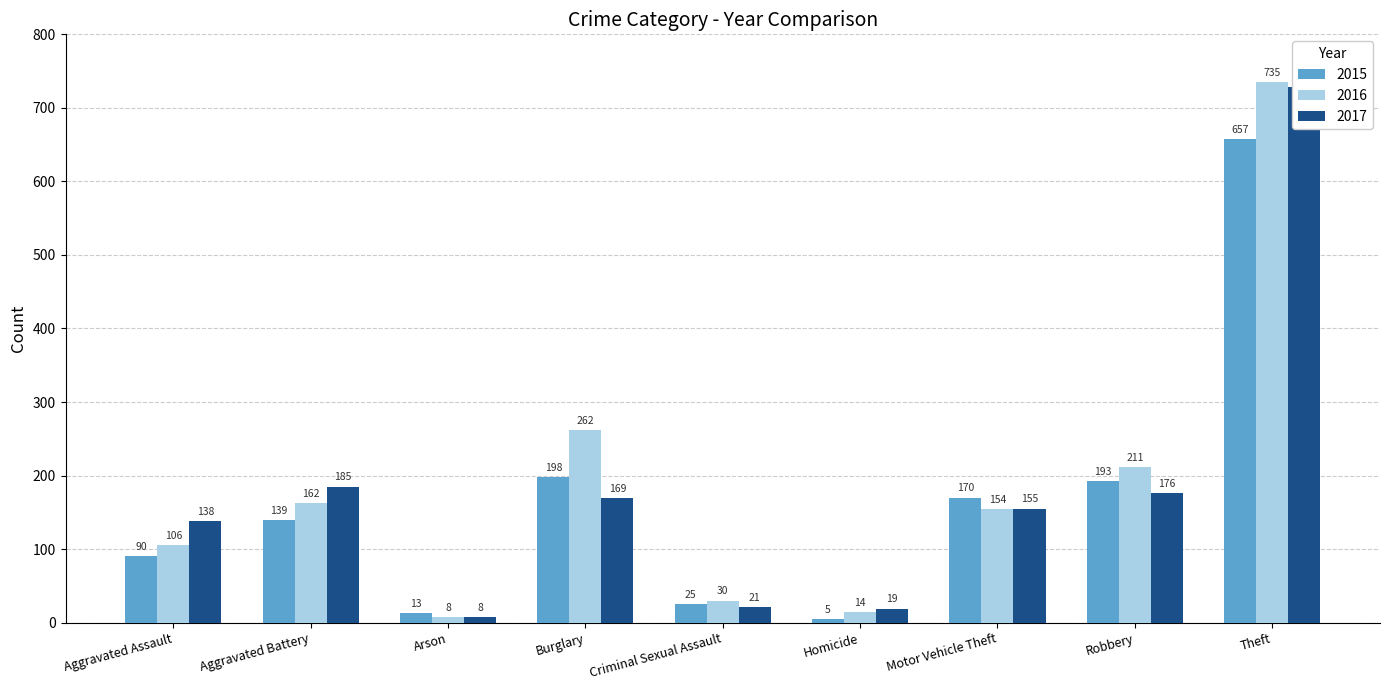

What is the minimum value for 2017?

8